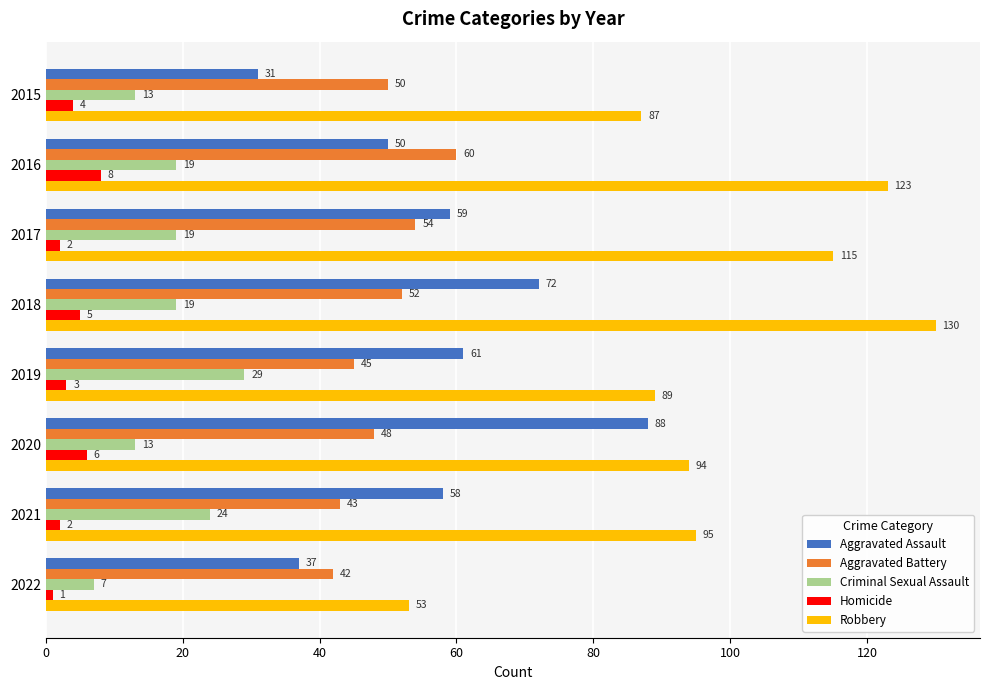

At how many categories does at least one series exceed 6?

8